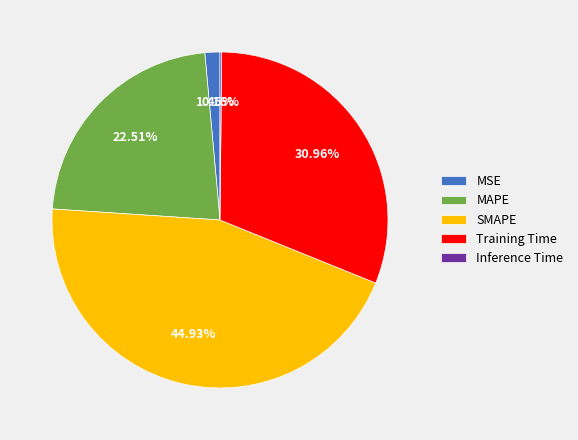

Approximately how many times larger is the value at Training Time compared to MAPE?

1.4